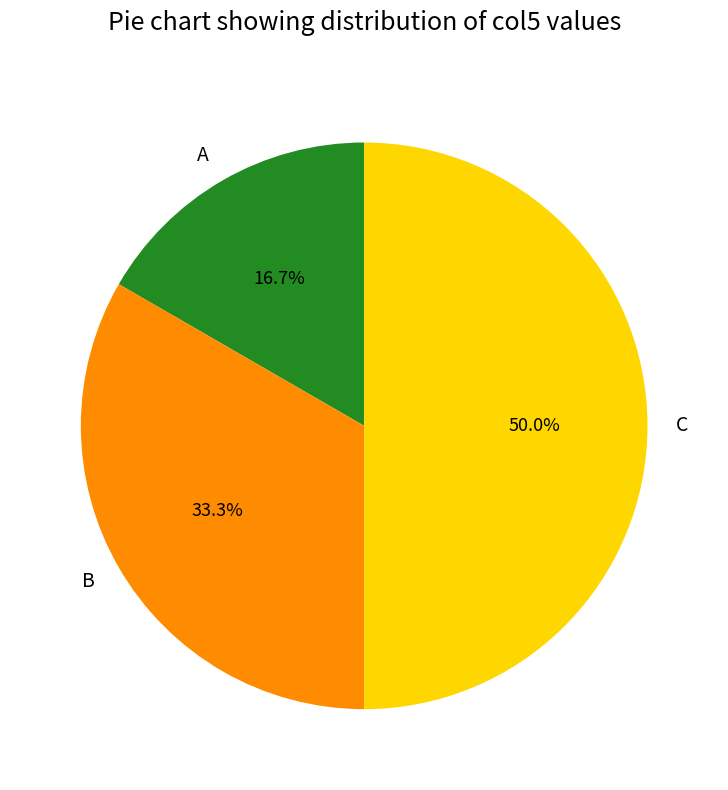

Which has a higher value, A or C?

C